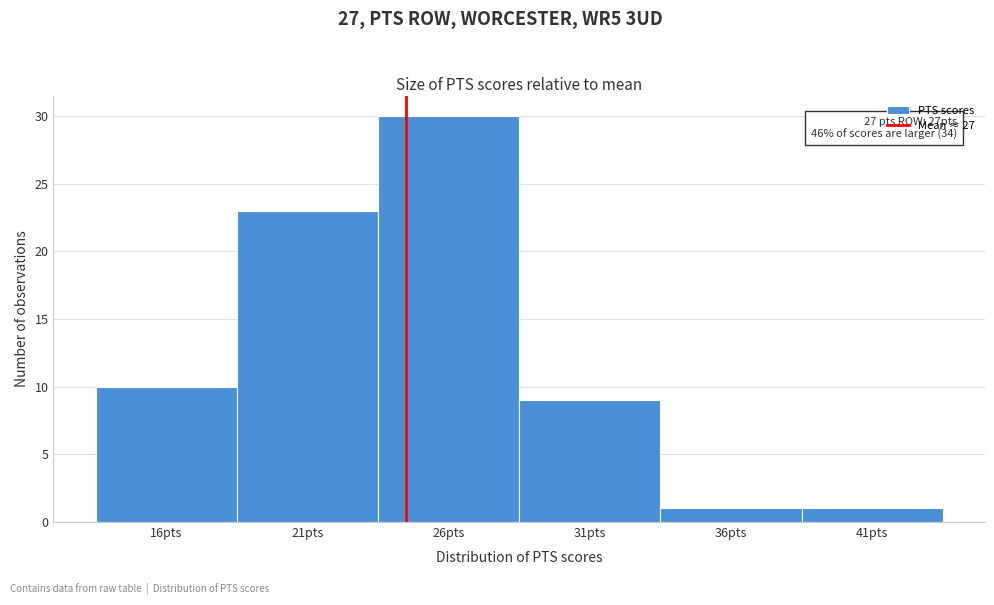

Reading left to right, extract all data points from this chart.

10	23	30	9	1	1